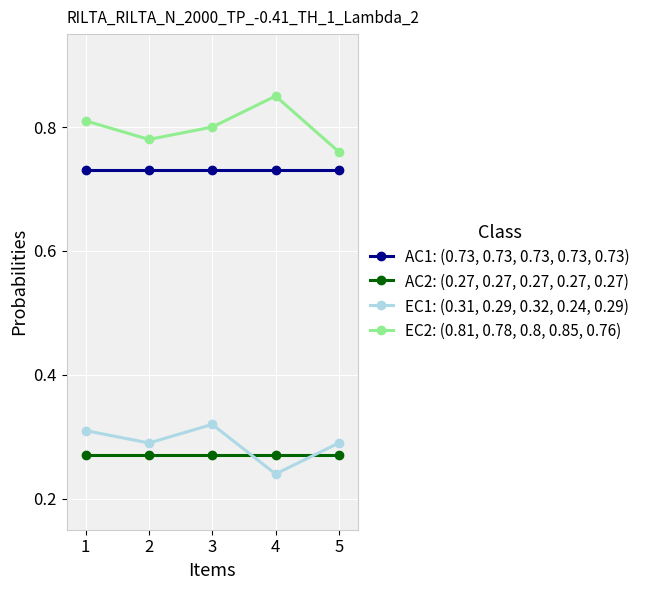

Count the EC1: (0.31, 0.29, 0.32, 0.24, 0.29) values in the range 0 to 1.

5